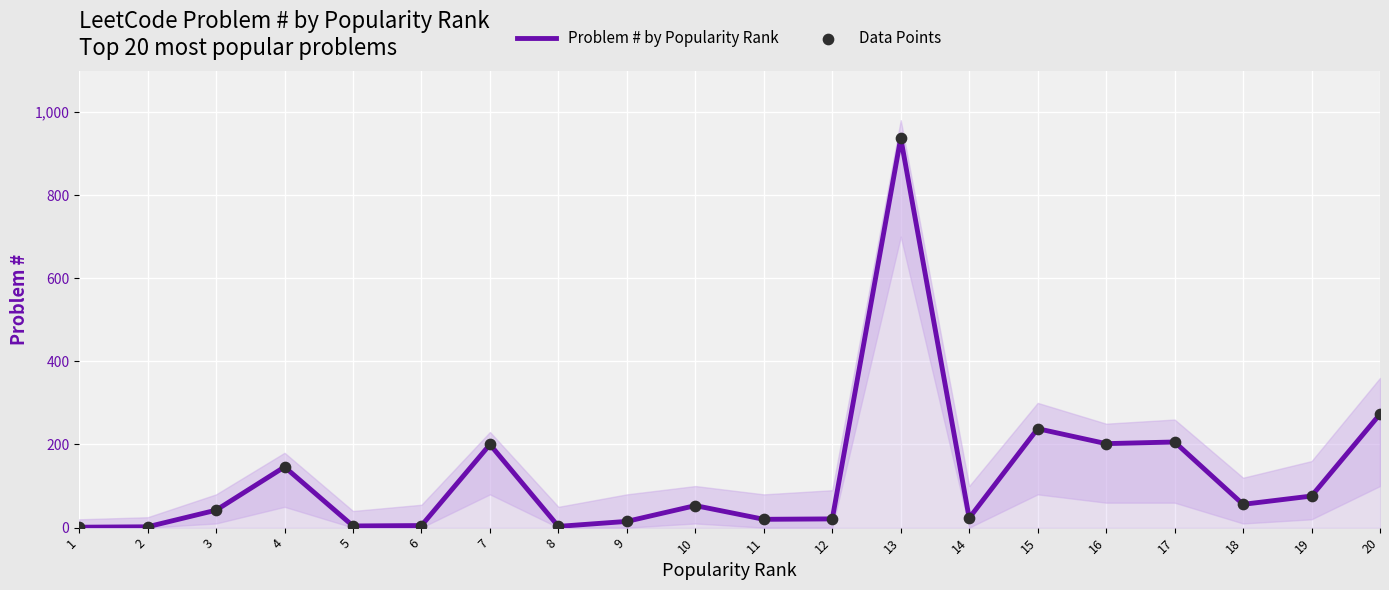

Which series contains the highest Y value?

Problem # by Popularity Rank